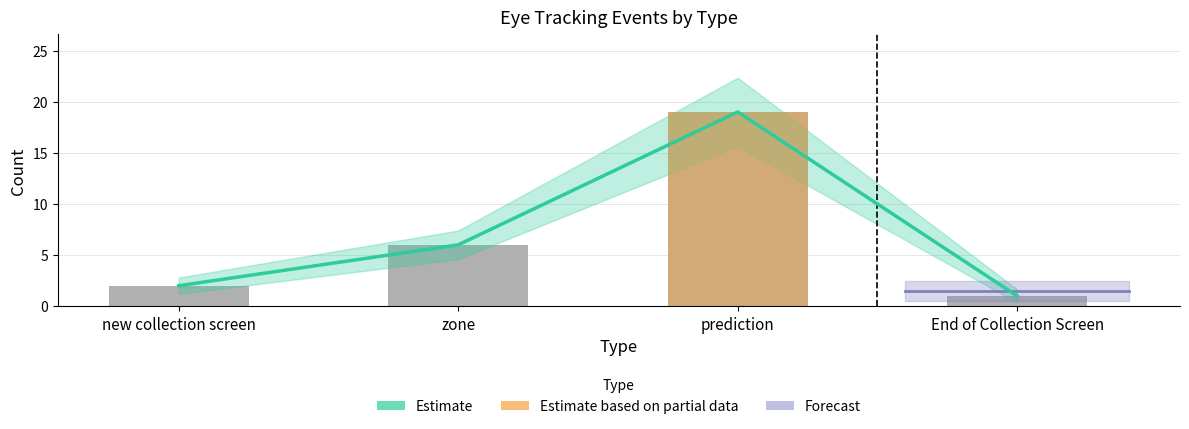

Reading left to right, list all the values displayed in this chart.

Estimate: 2	6	19	1
Count of events: 2	6	19	1